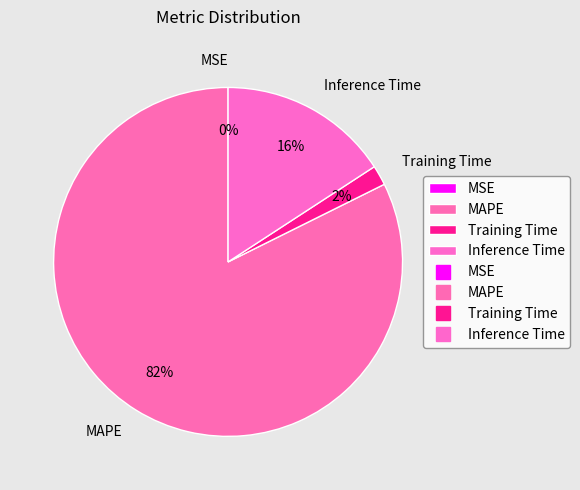

Which slice is the largest?

MAPE